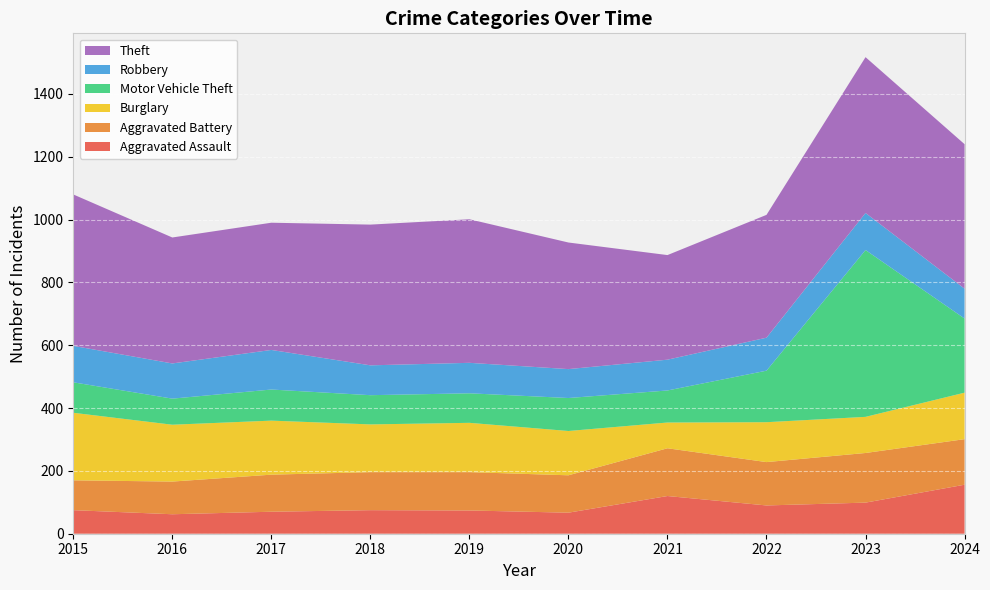

Reading left to right, transcribe all the data shown in this chart.

Aggravated Assault: 75	62	70	75	74	67	120	90	99	156
Aggravated Battery: 95	104	118	121	122	119	152	138	158	145
Burglary: 215	181	172	152	157	141	82	127	115	148
Motor Vehicle Theft: 97	83	99	93	94	105	102	164	531	236
Robbery: 116	112	126	95	97	92	98	105	118	95
Theft: 482	401	405	448	457	403	333	391	496	460